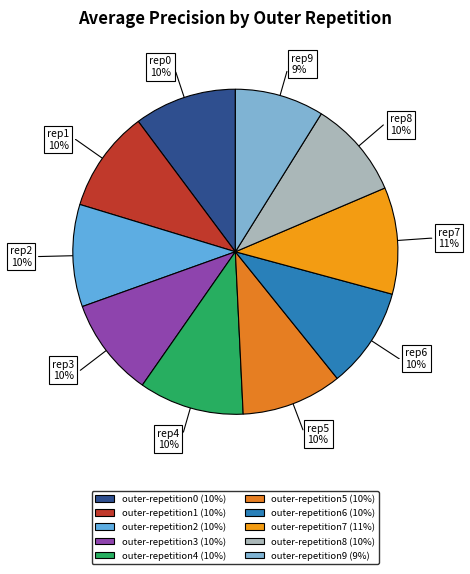

How many segments does this pie chart have?

10